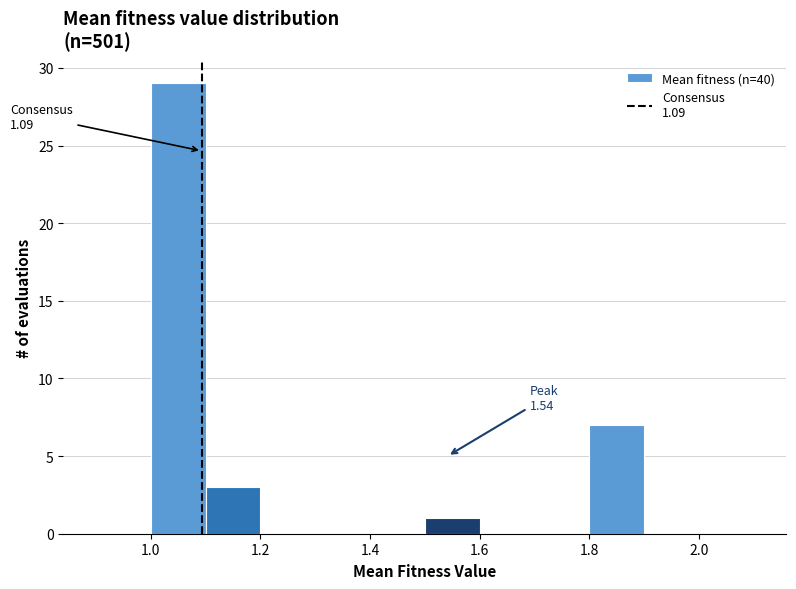

Over which range of the x-axis is the bar tallest?

1.0 to 1.1